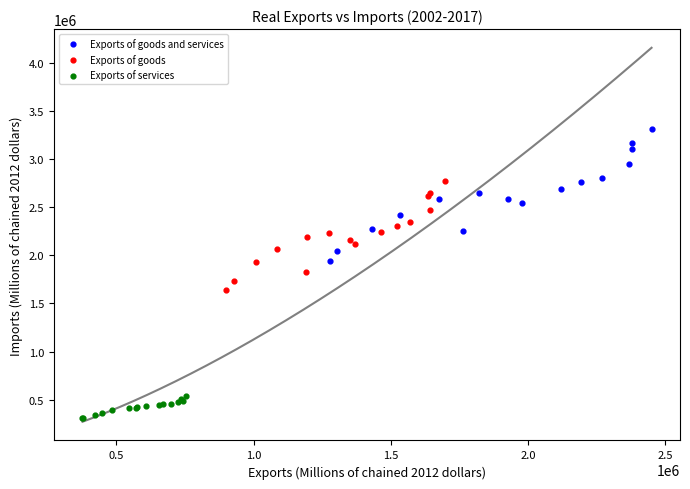

Which series has the largest Y range (max minus min)?

Exports of goods and services